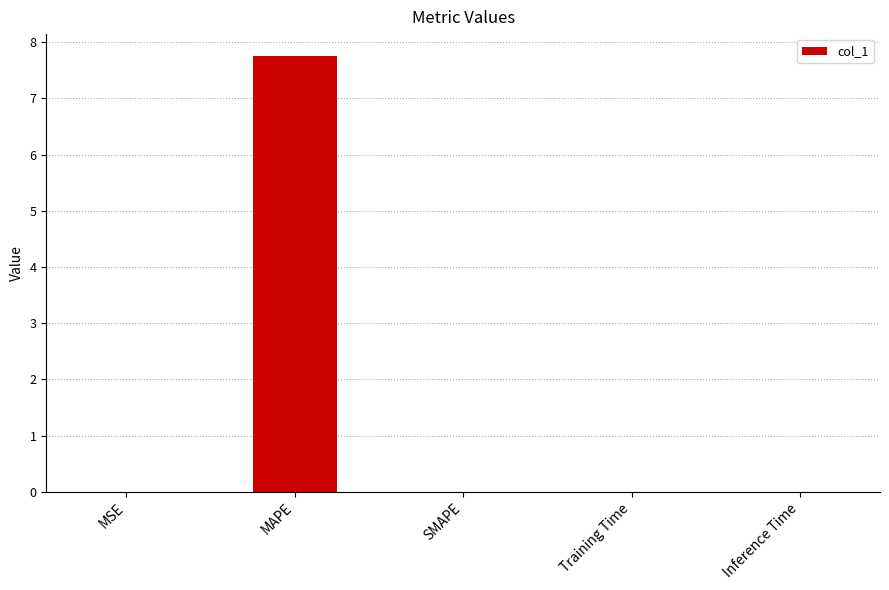

What is the change in value from MAPE to SMAPE?

-7.8